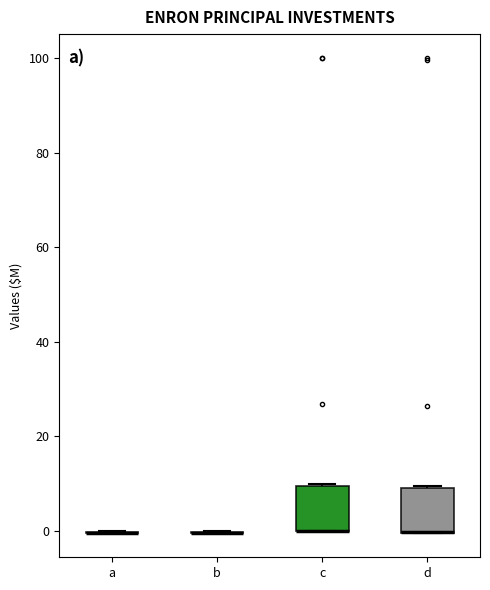

Reading left to right, read every box against the y-axis: the position of its median line, the range the box covers, and the ends of its whiskers. The values are not printed on the chart, so give them approximately, as read against the axis.

a: box collapsed to a line at 0, whiskers 0 to 0
b: box collapsed to a line at 0, whiskers 0 to 0
c: median 0 (drawn on the box's lower edge), box 0 to 10, whiskers 0 to 10
d: median 0 (drawn on the box's lower edge), box 0 to 10, whiskers 0 to 10